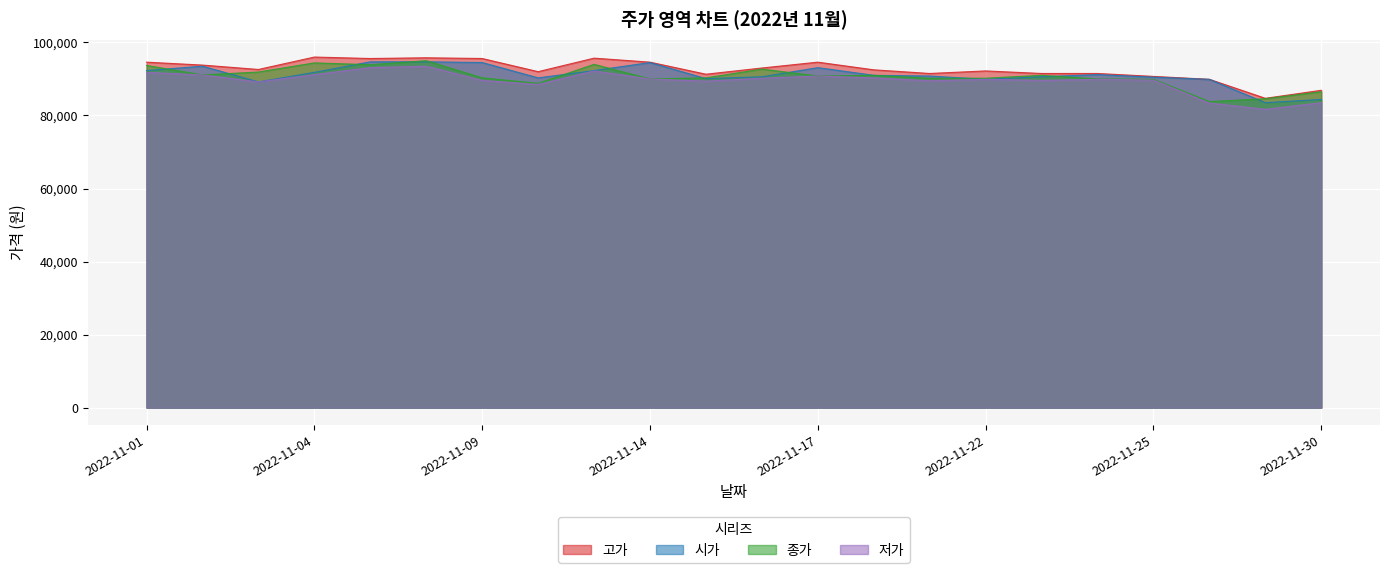

In 저가, how many points are lower than both neighbors (excluding endpoints)?

6